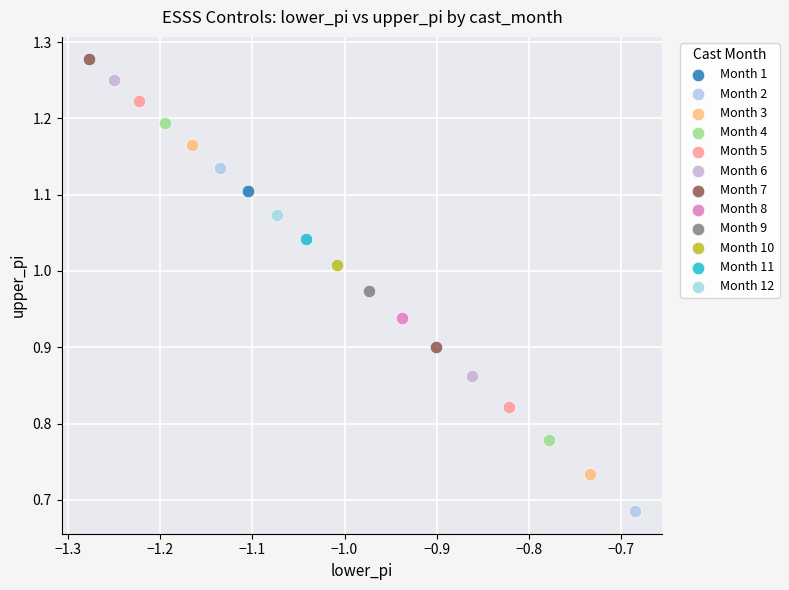

Which series contains the highest Y value?

Month 7